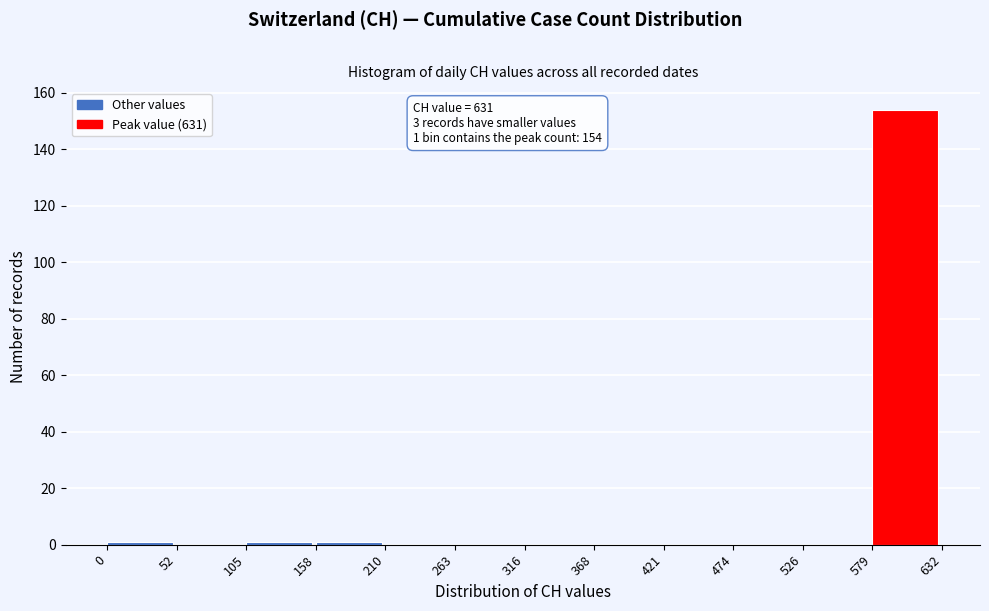

Over which range of the x-axis is the bar tallest?

579 to 632